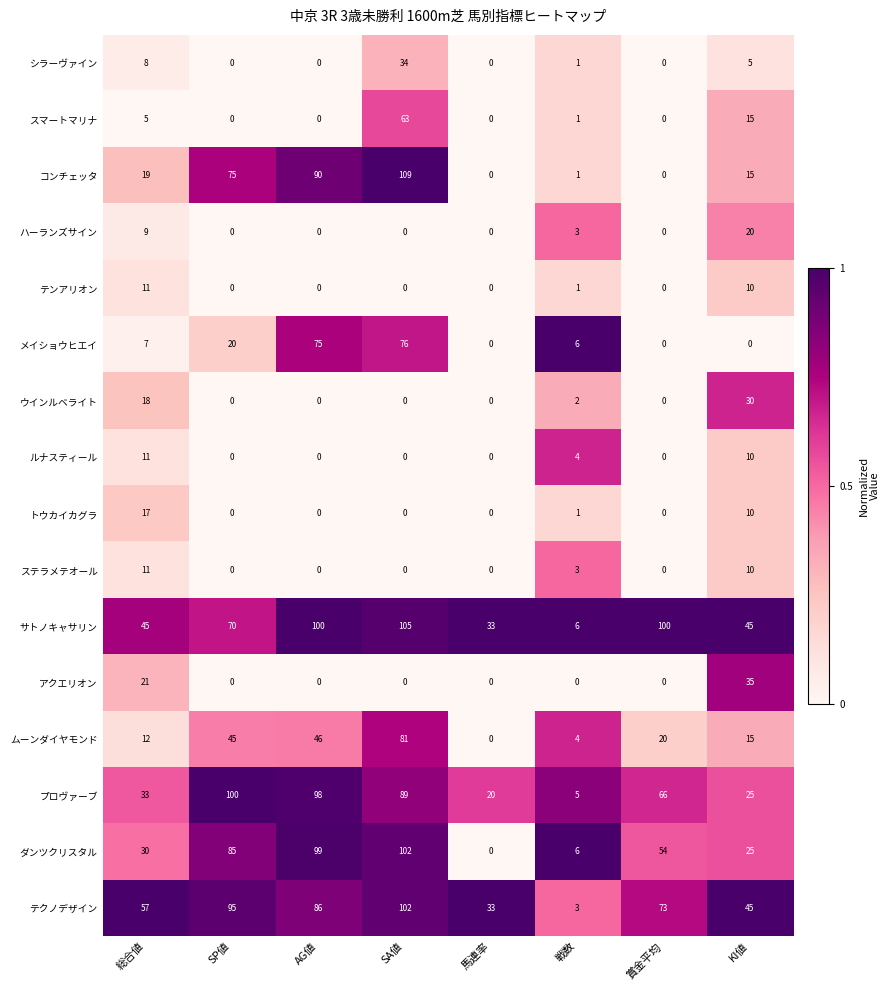

What is the difference between the ハーランズサイン values at 戦数 and SA値?

3